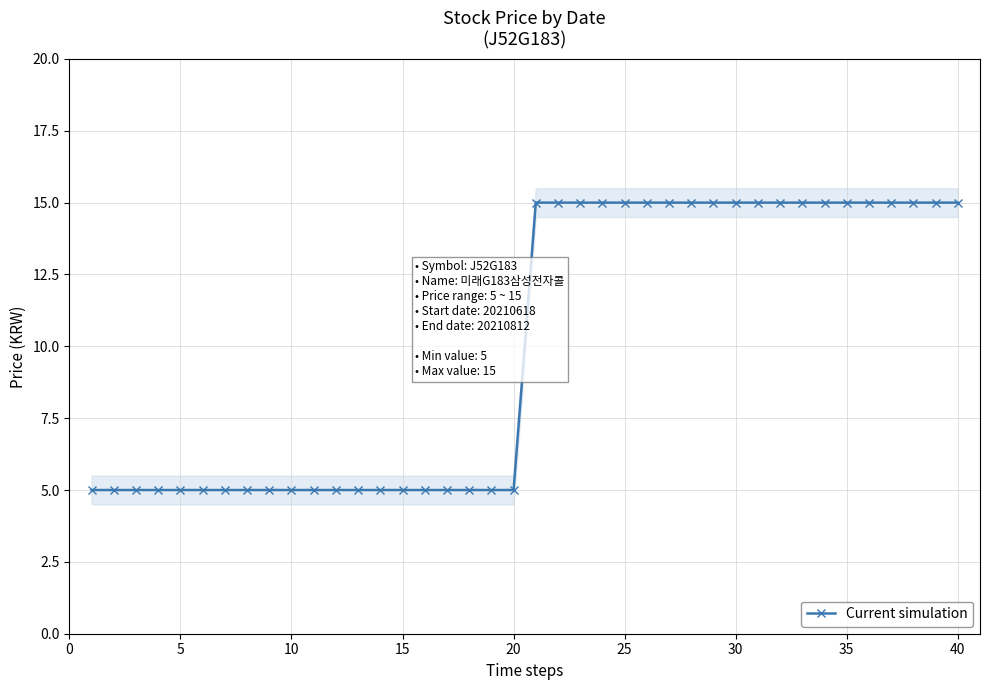

The value of Current simulation at 40 is 8. True or false?

False